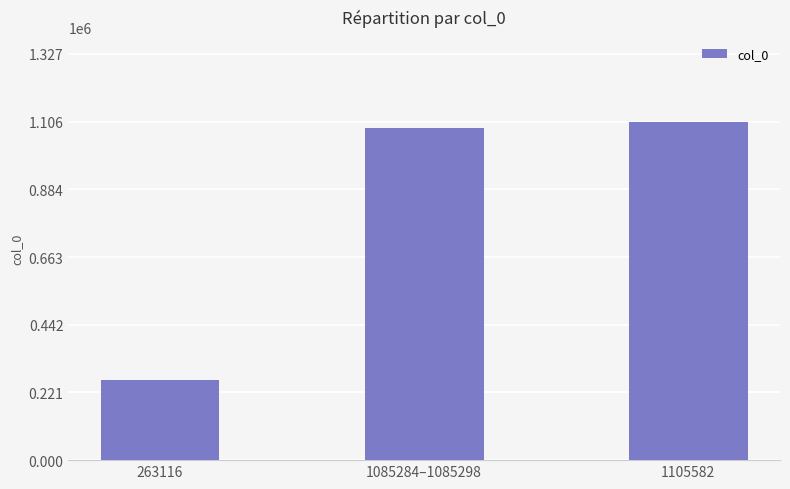

True or false: the data shows 93116 at 263116.

False